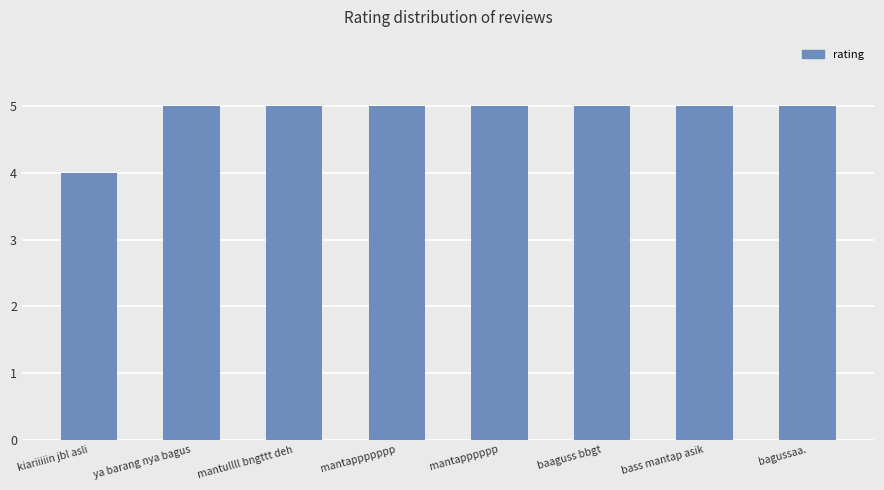

What is the ratio of the value at baaguss bbgt to the value at ya barang nya bagus?

1.0